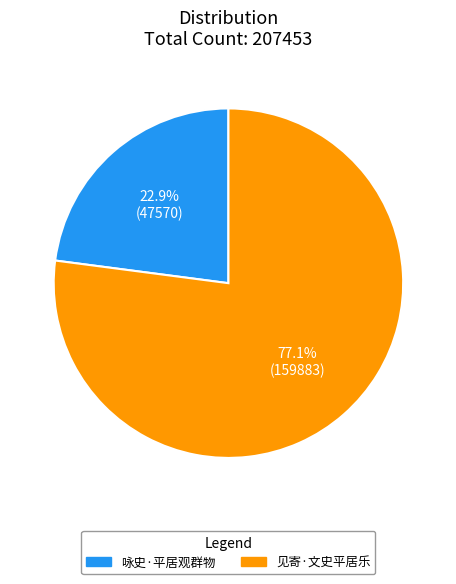

Is it true that 见寄·文史平居乐 is 77% of the pie?

True